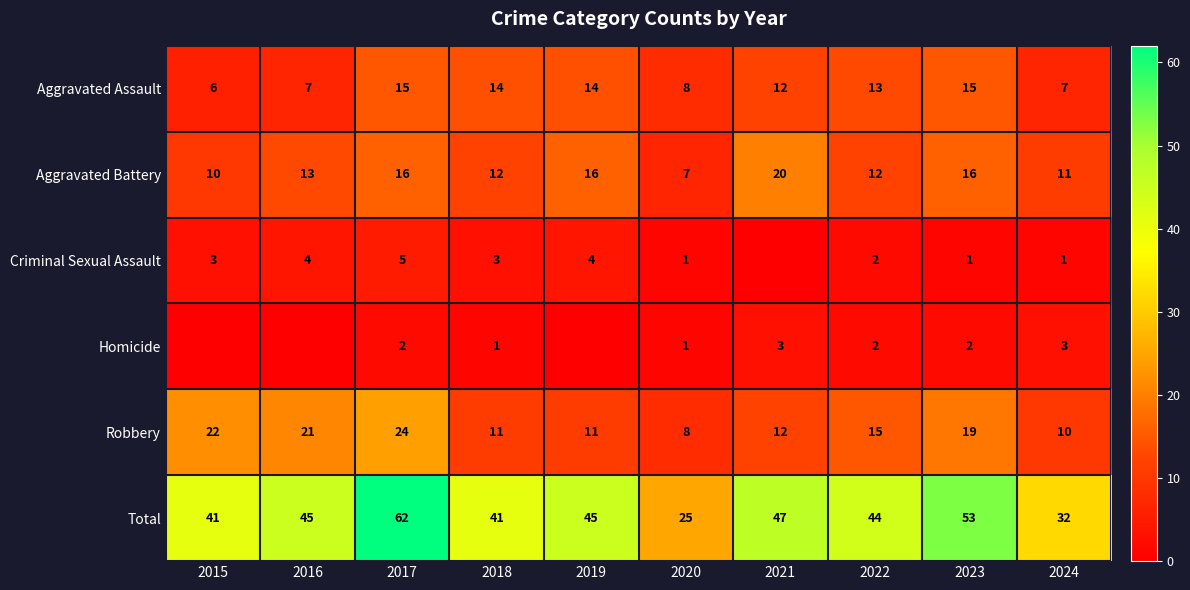

What is the maximum value for Total?

62